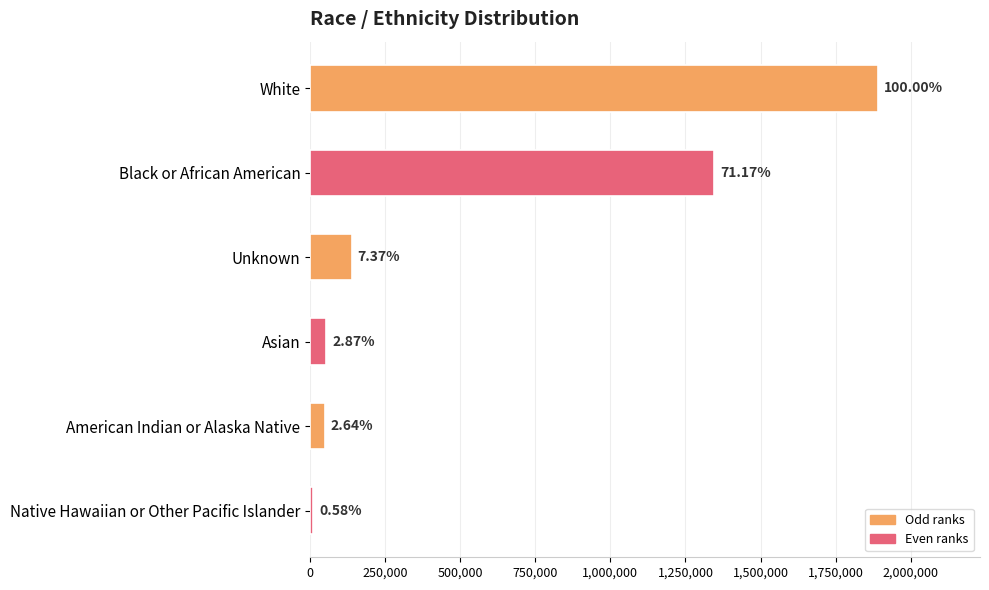

What is the average value?

581779